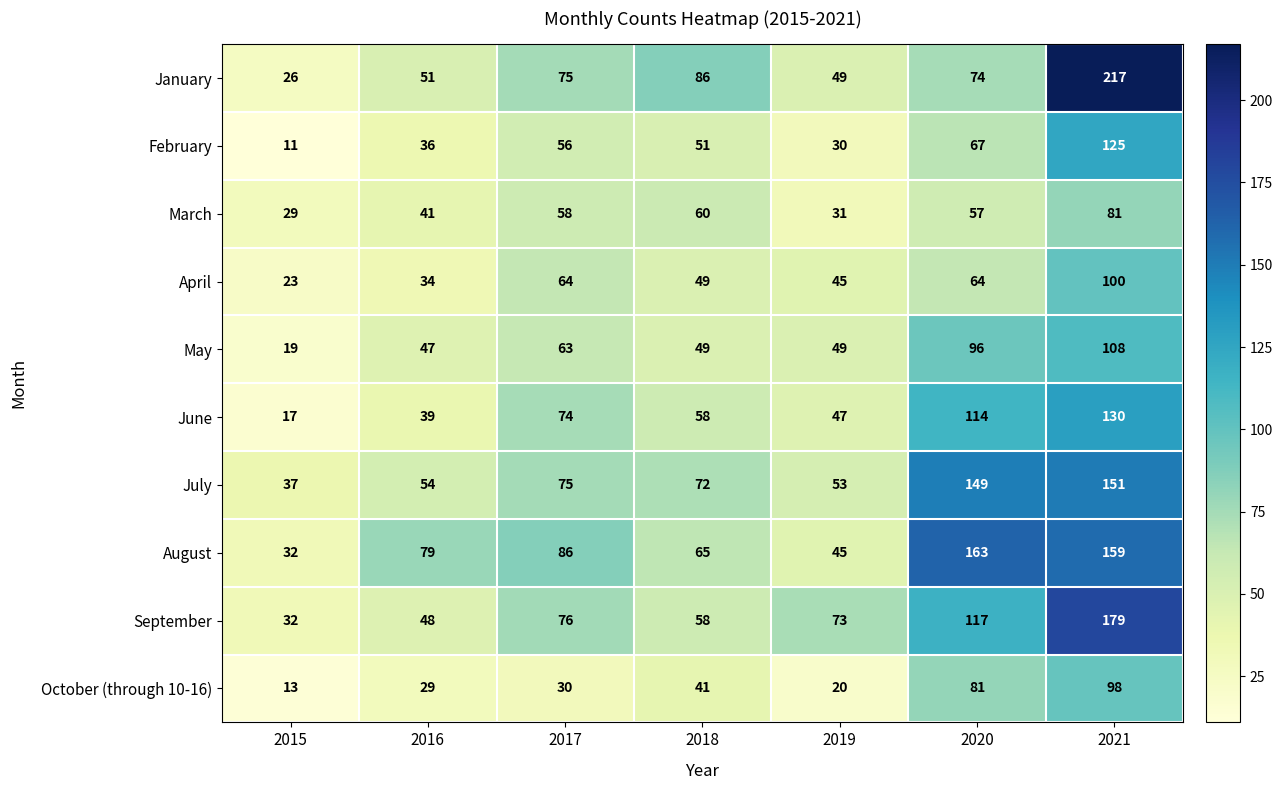

List the labels in order of September value, largest first.

2021, 2020, 2017, 2019, 2018, 2016, 2015